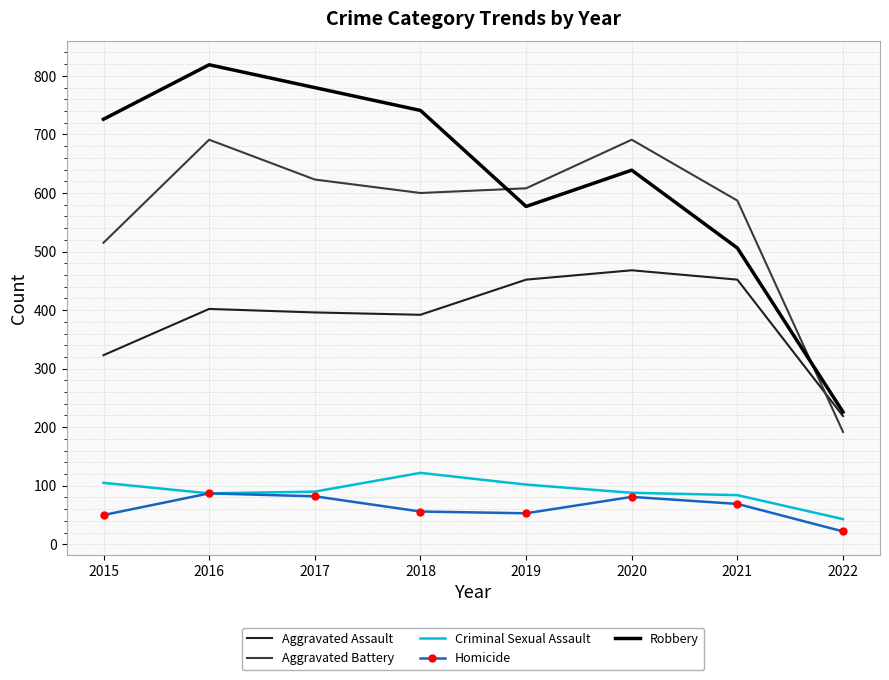

True or false: Criminal Sexual Assault has more than 0 points higher than both neighbors.

True